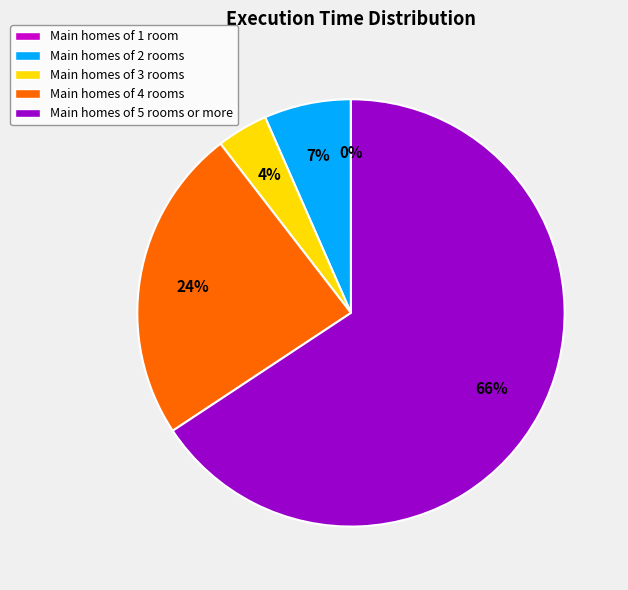

To the nearest percent, what is the average slice percentage?

20%